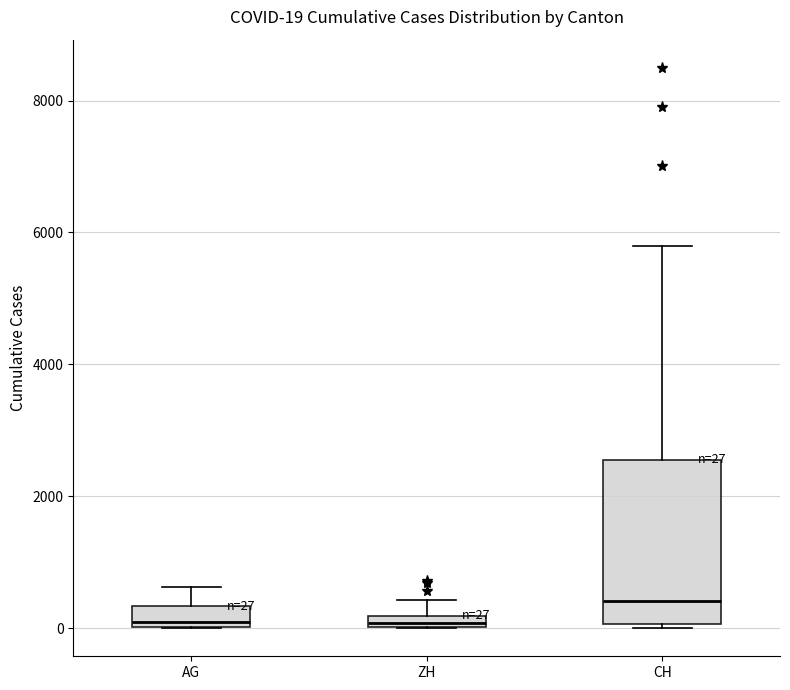

Comparing the boxes themselves (not the whiskers), which one is the tallest?

CH